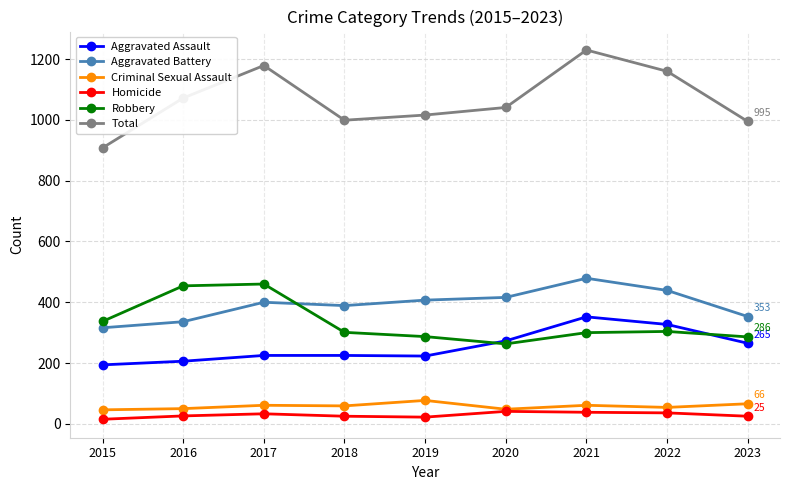

The value of Aggravated Assault at 2016 is 206. True or false?

True